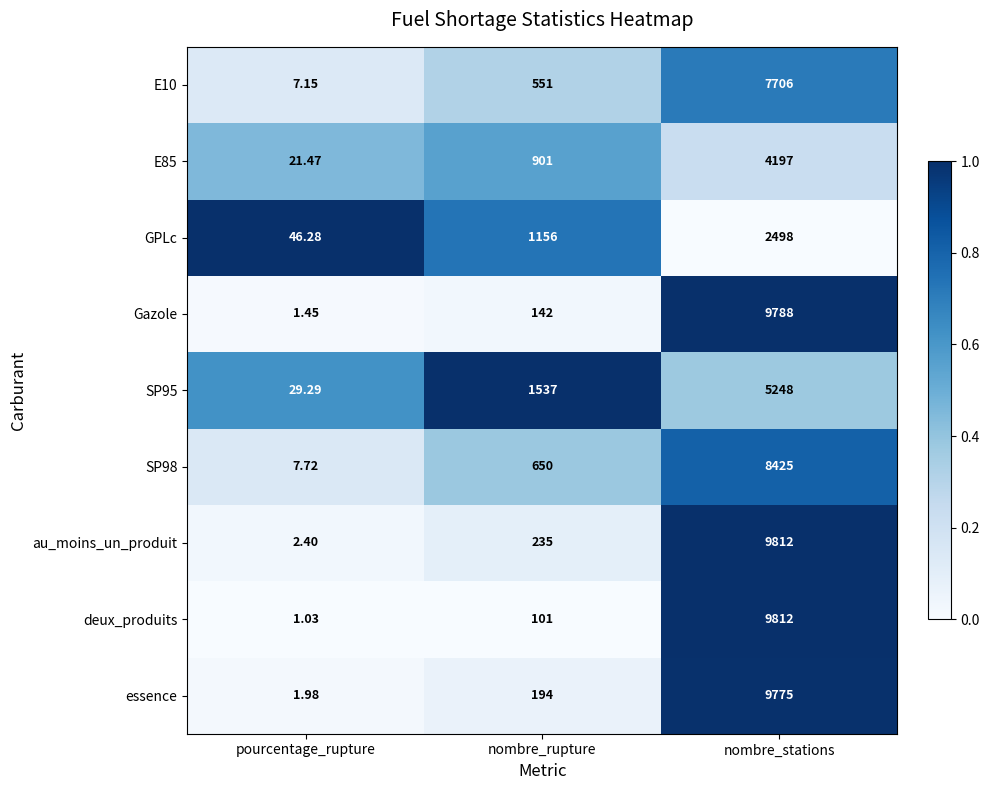

Between pourcentage_rupture and nombre_stations, which series saw the biggest shift?

deux_produits